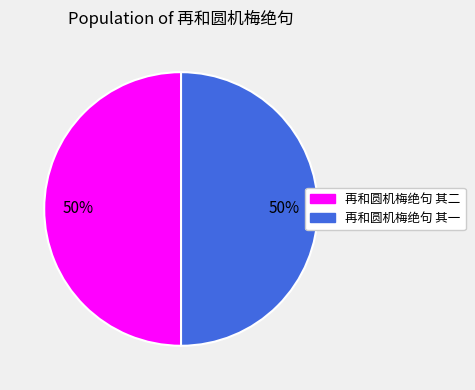

To the nearest percent, what is the combined percentage of 再和圆机梅绝句 其二 and 再和圆机梅绝句 其一?

100%